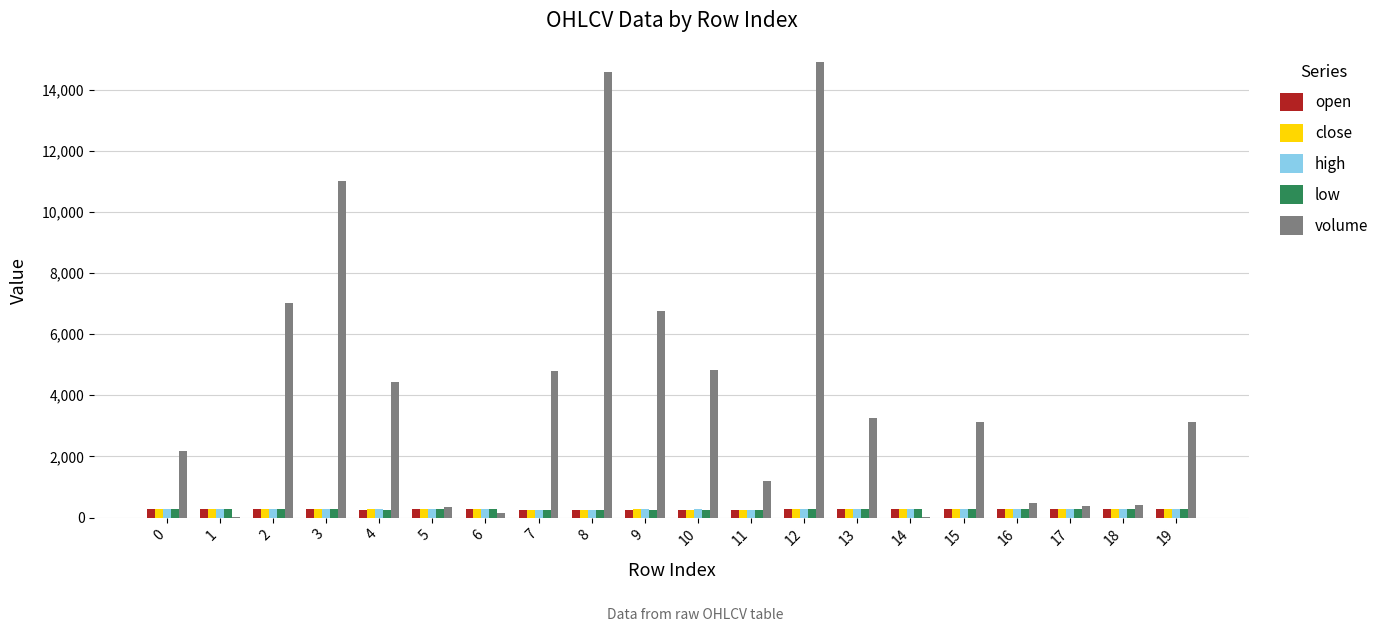

What is the sum of all high values?

5291